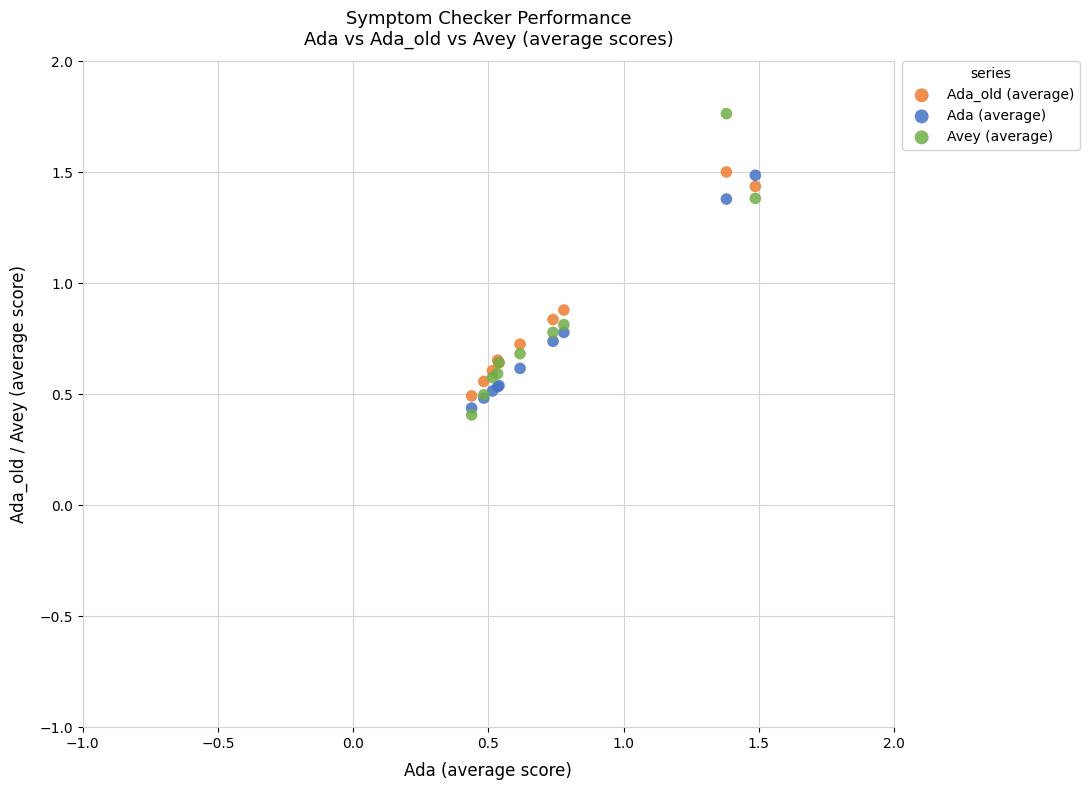

What is the X range (max minus min) for the scatter plot?

1.0